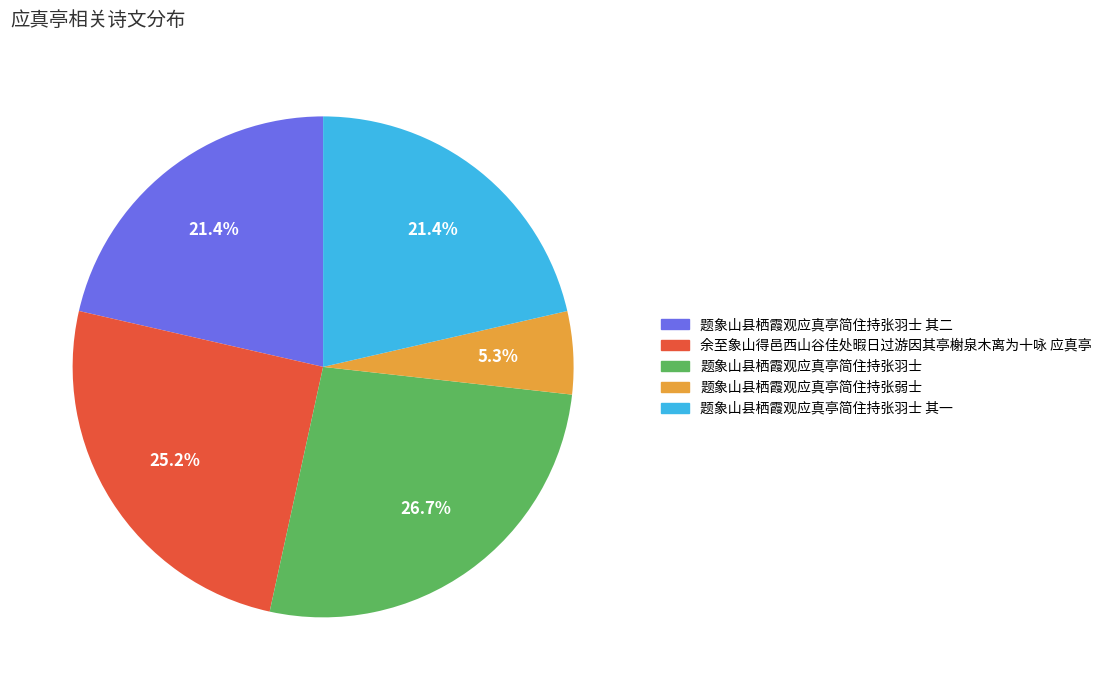

How many slices are in this pie chart?

5